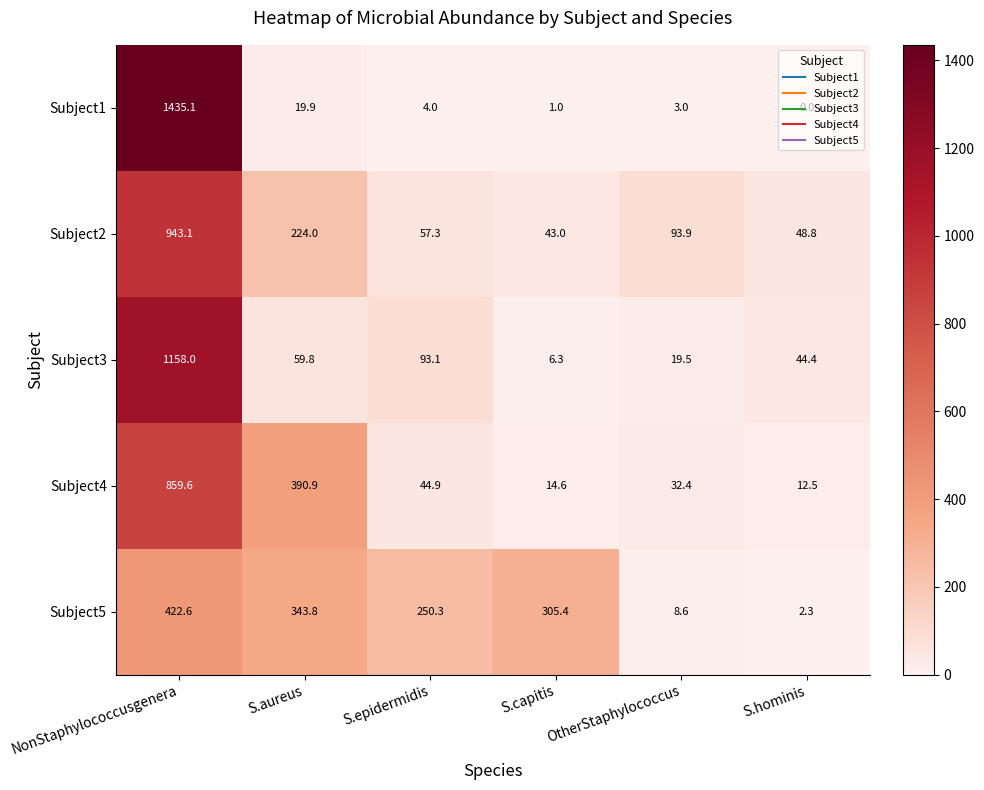

At which label does Subject1 first exceed 4?

NonStaphylococcusgenera